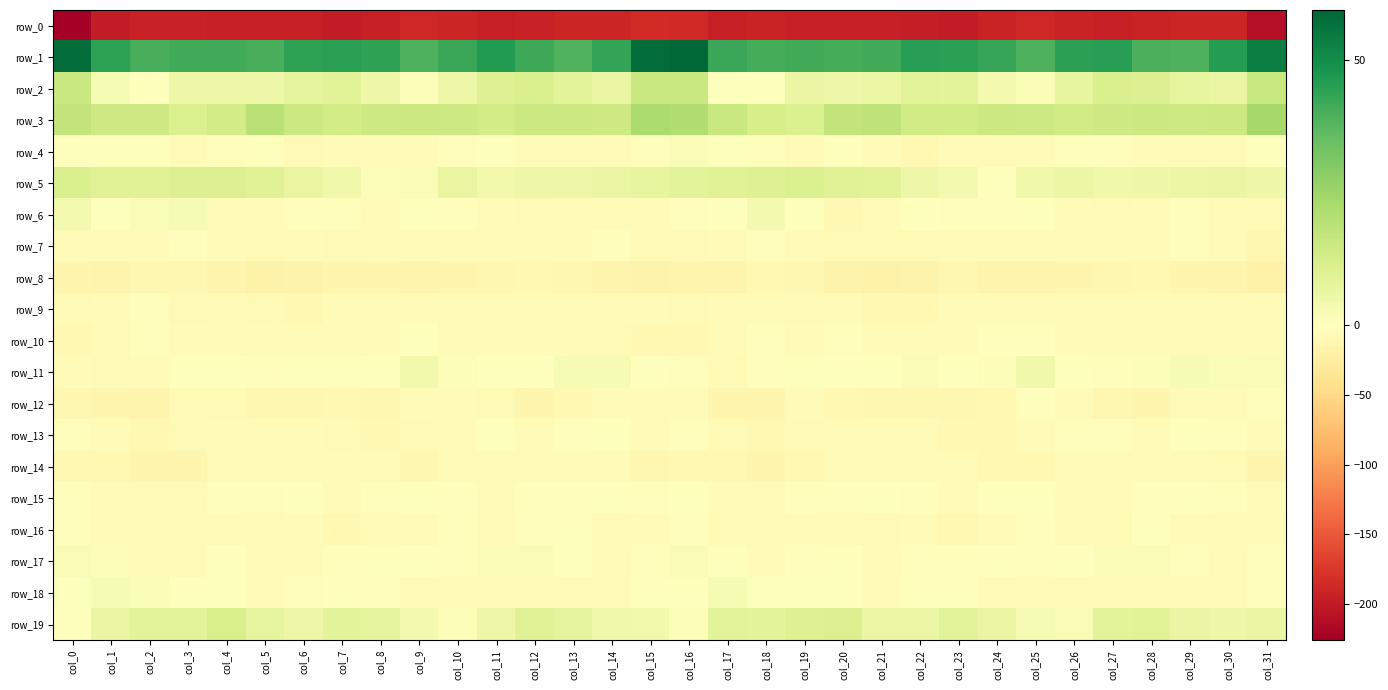

How many positive values does the row_4 series have?

2